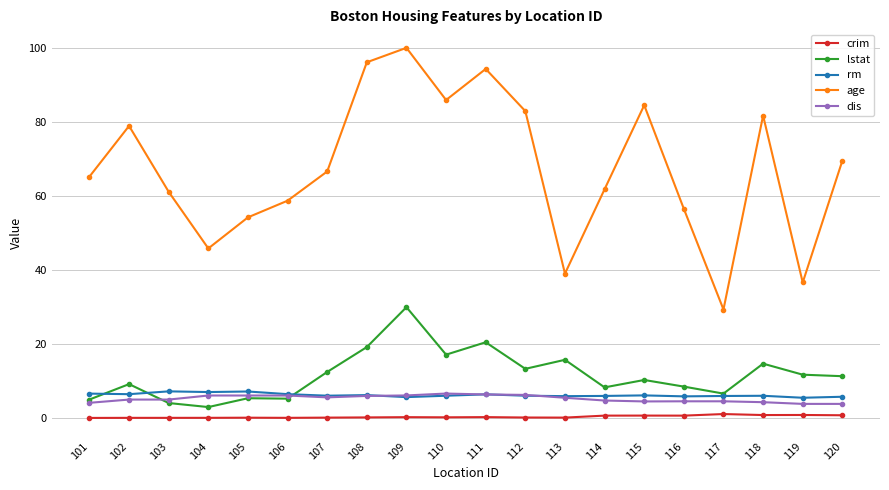

Where does the age series first go above 66?

102